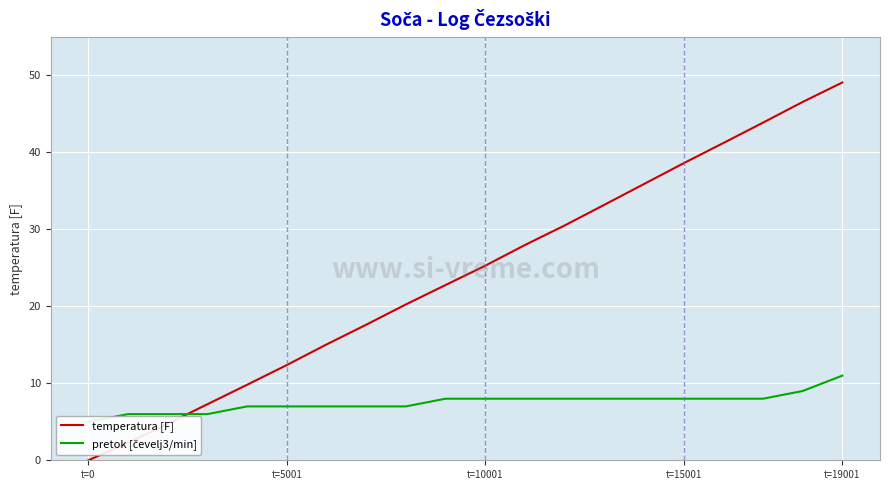

Is it true that temperatura [F] equals 0.0 at t=0?

True